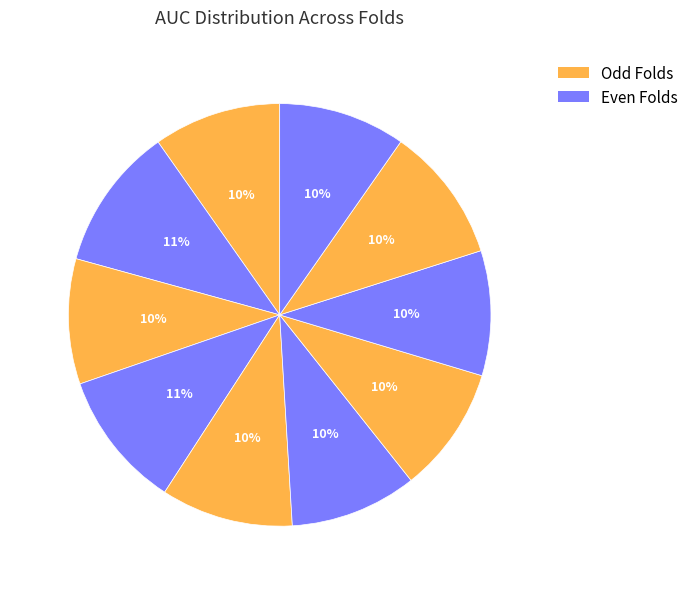

How many segments does this pie chart have?

10